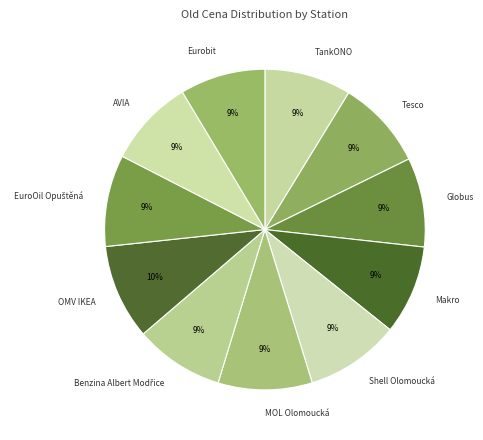

True or false: Makro accounts for 24% of the total.

False